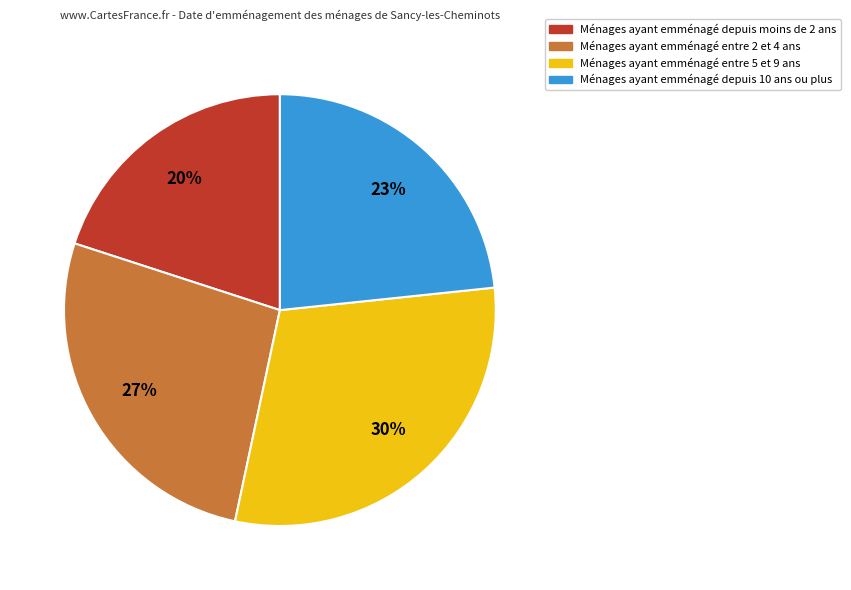

To the nearest percent, what is the difference between the largest and smallest slice percentages?

10%